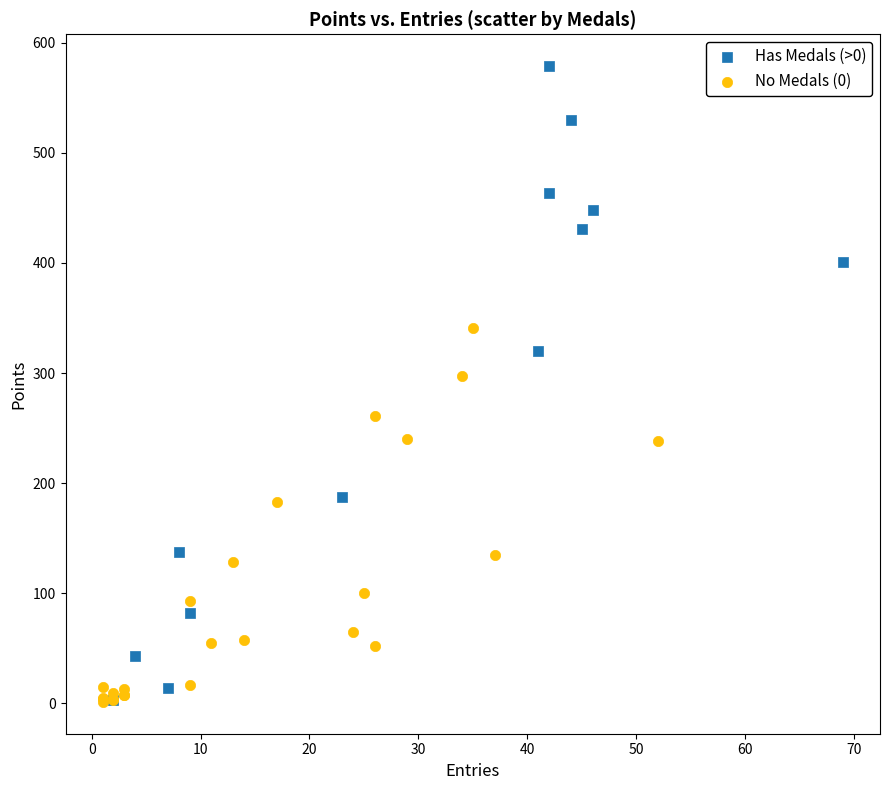

Which series has the widest spread of Y values?

Has Medals (>0)